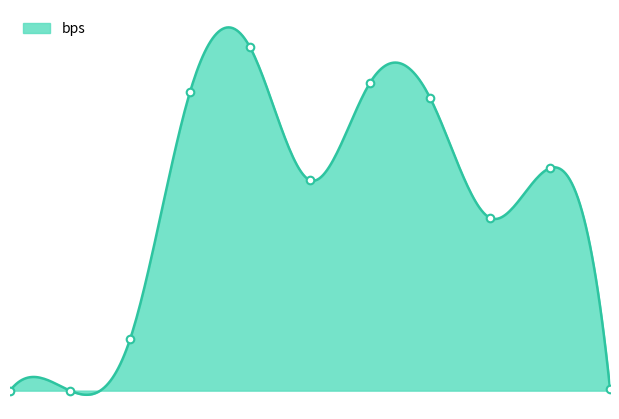

What is the change in value from 2015/16 to 2016/17?

+63